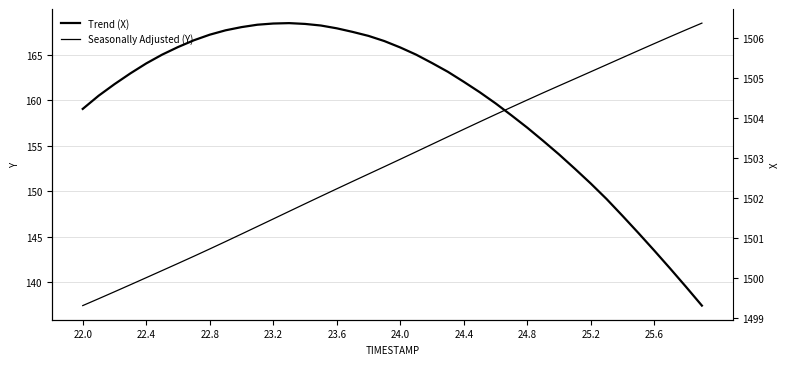

Does the chart display data point markers on the line(s)?

No